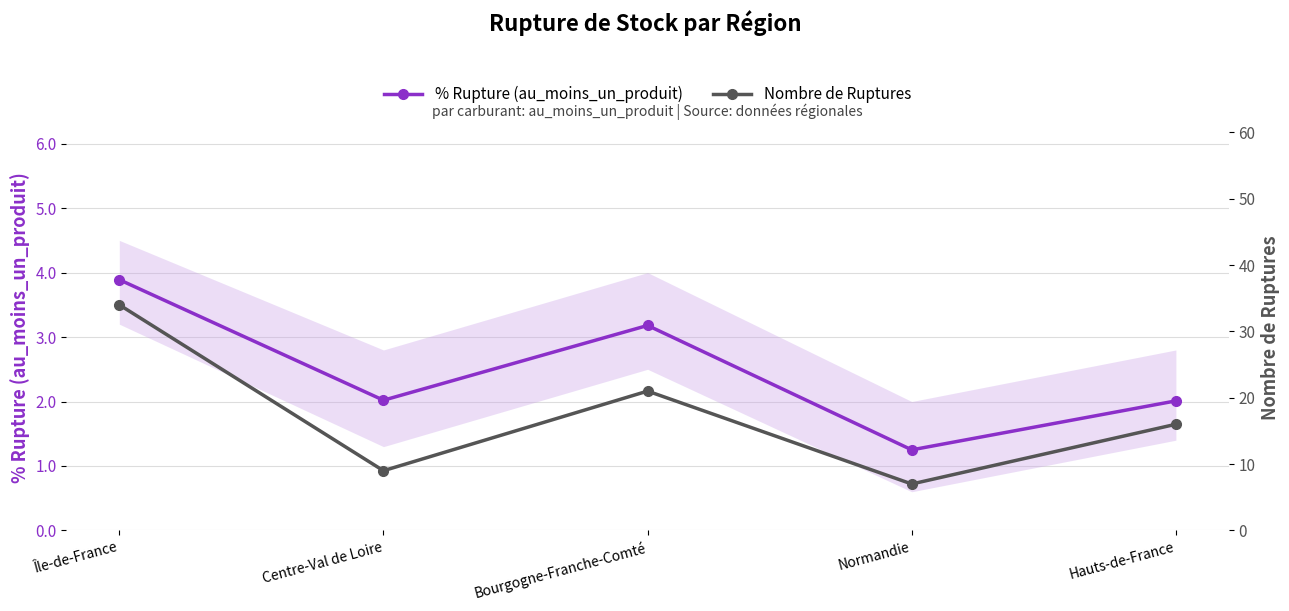

Which series changed the most between Normandie and Hauts-de-France?

Nombre de Ruptures